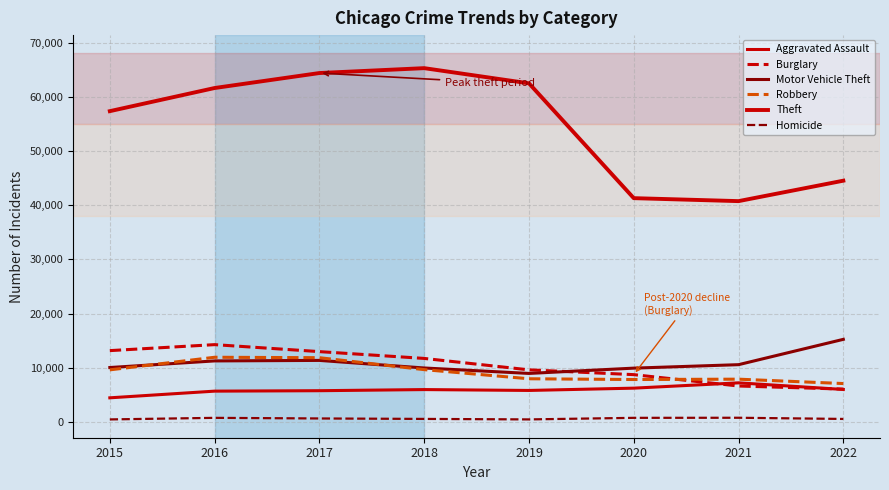

Reading left to right, extract all data points from this chart.

Aggravated Assault: 4480	5712	5793	6001	5840	6263	7242	6021
Burglary: 13184	14289	13001	11746	9639	8755	6658	6091
Motor Vehicle Theft: 10068	11286	11380	9983	8978	9955	10594	15265
Robbery: 9638	11960	11880	9679	7994	7855	7919	7111
Theft: 57350	61618	64380	65282	62480	41305	40757	44527
Homicide: 496	786	672	589	498	787	803	584